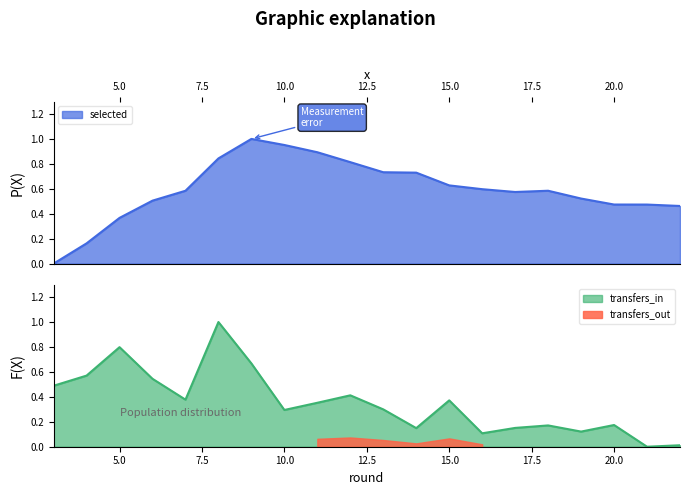

Between 15 and 18, which series saw the biggest shift?

transfers_in